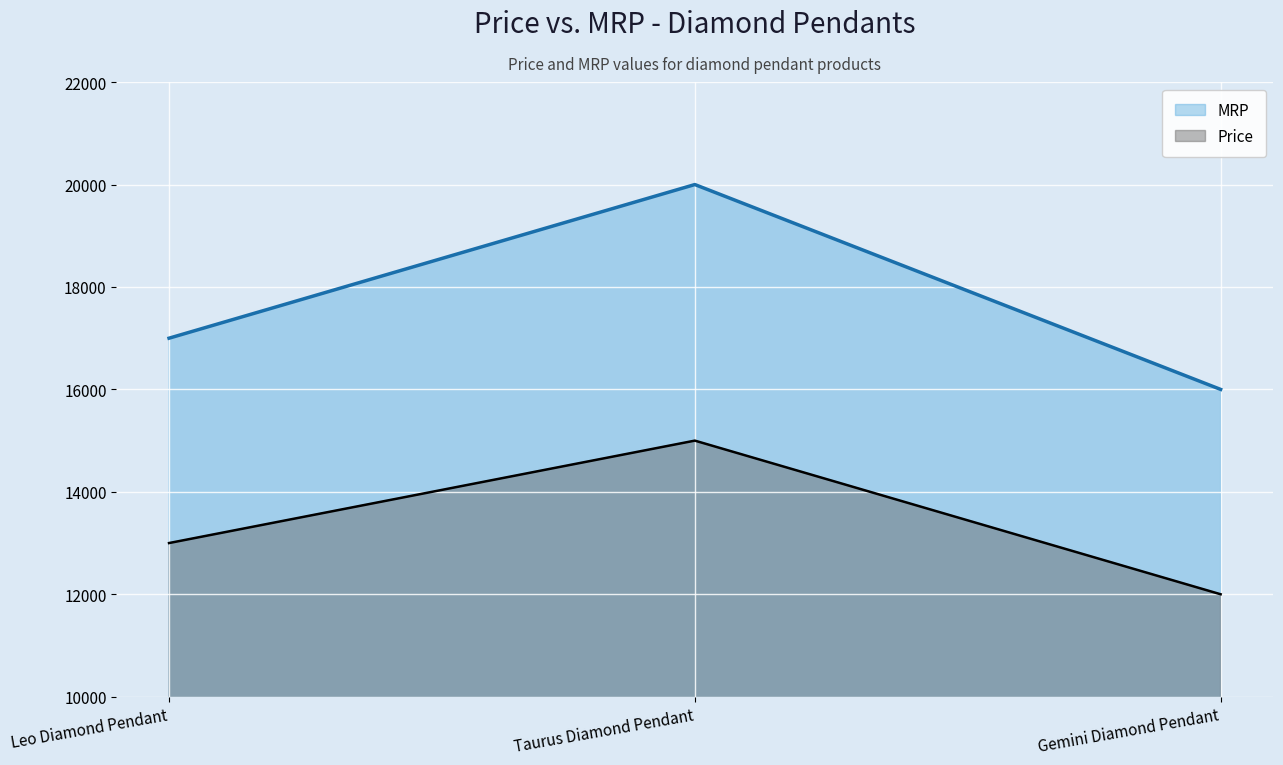

List the series in order of their peak value, highest first.

MRP, Price